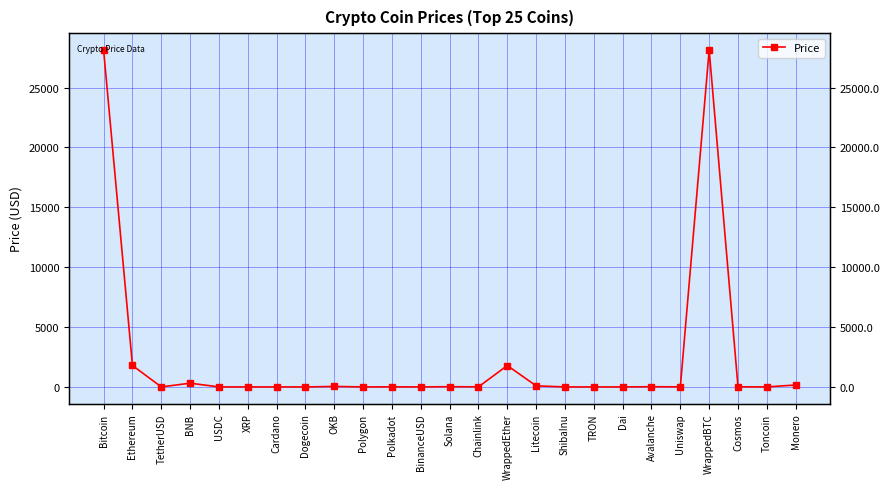

How many values exceed 6?

13